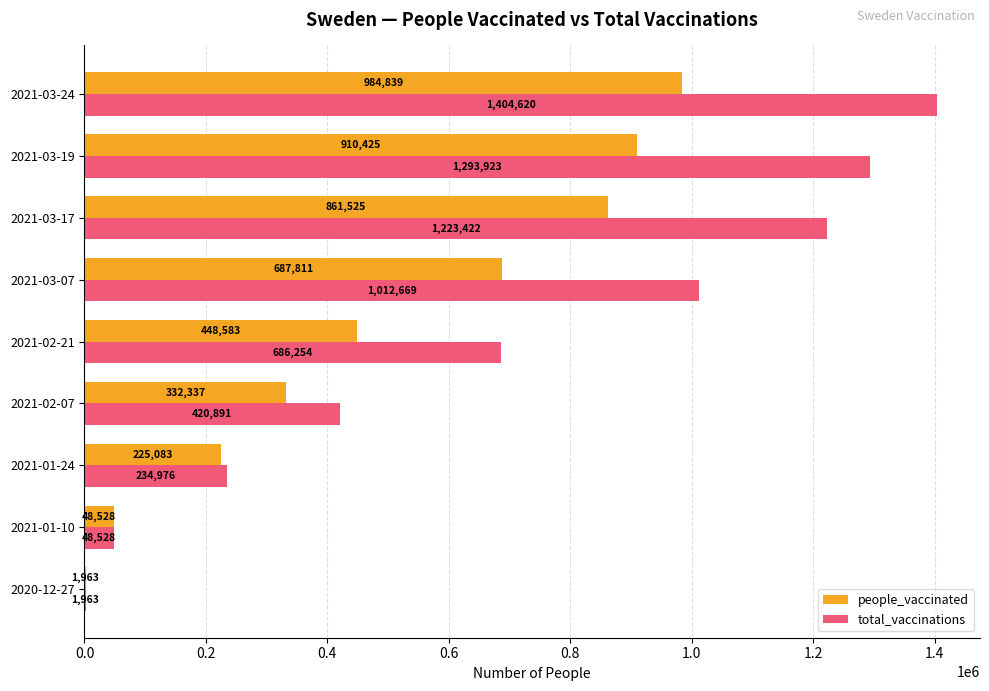

Which series changed the most between 2021-01-24 and 2021-03-24?

total_vaccinations